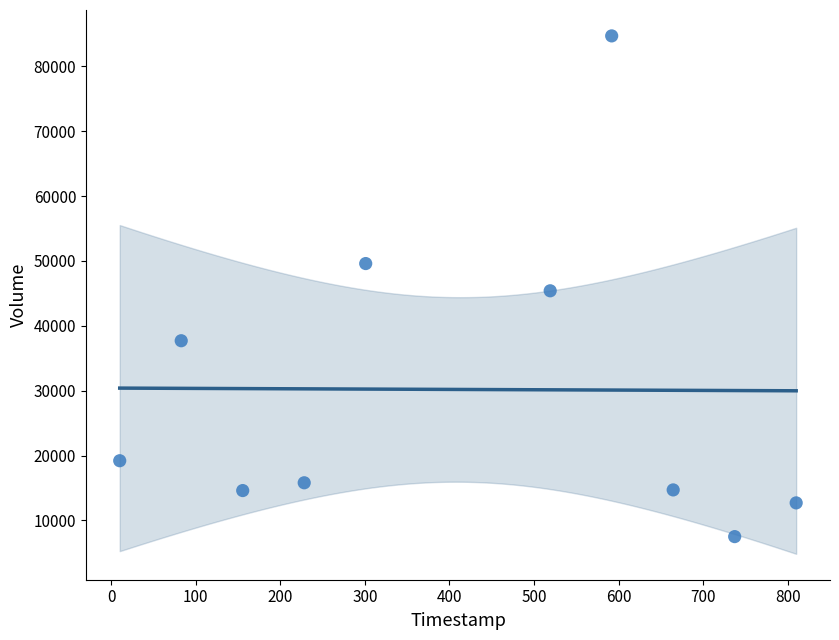

What is the range of Y values (max minus min)?

77200